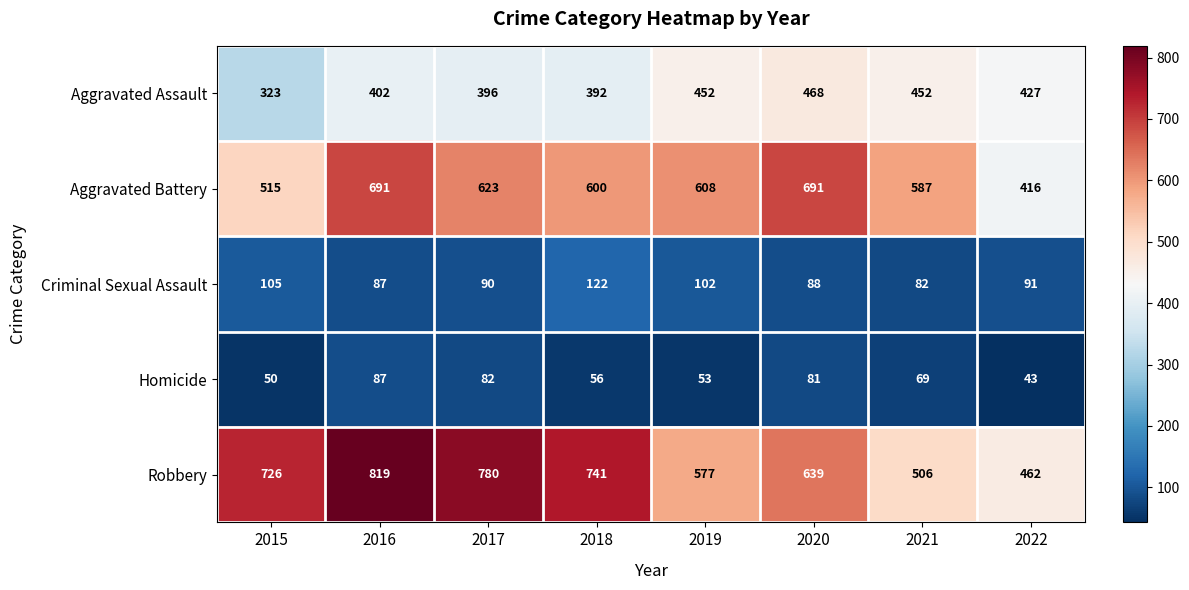

The Aggravated Battery series shows 267 at 2020. True or false?

False